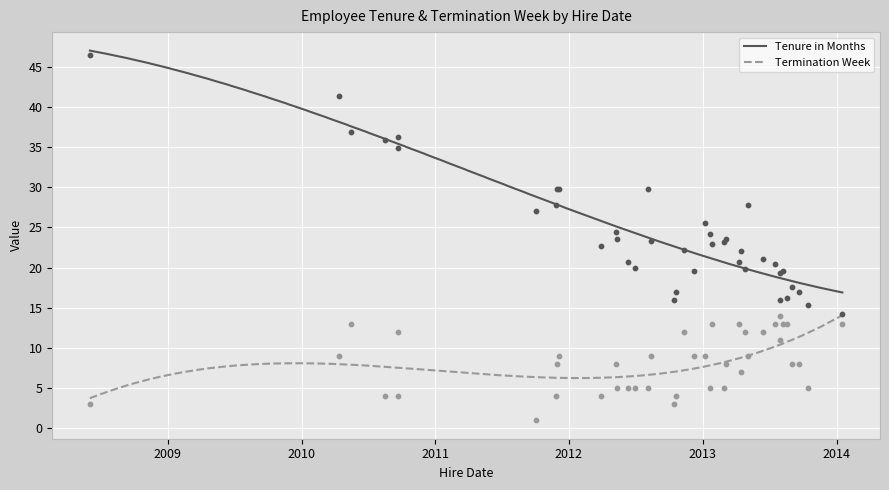

Is the value of Termination Week at 0 greater than the value of Tenure in Months at 29?

No